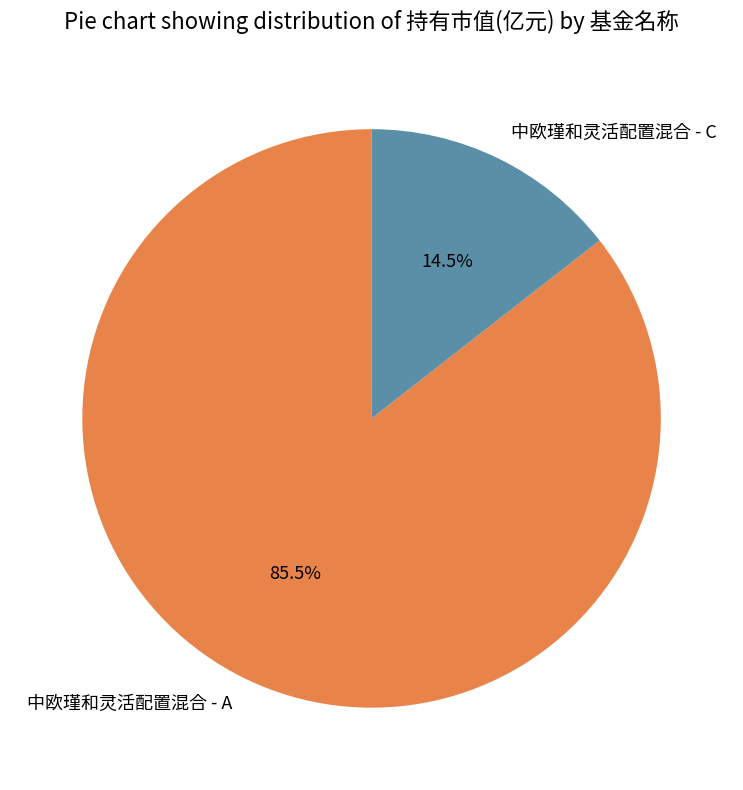

Does 中欧瑾和灵活配置混合 - A account for over 50% of the chart?

Yes